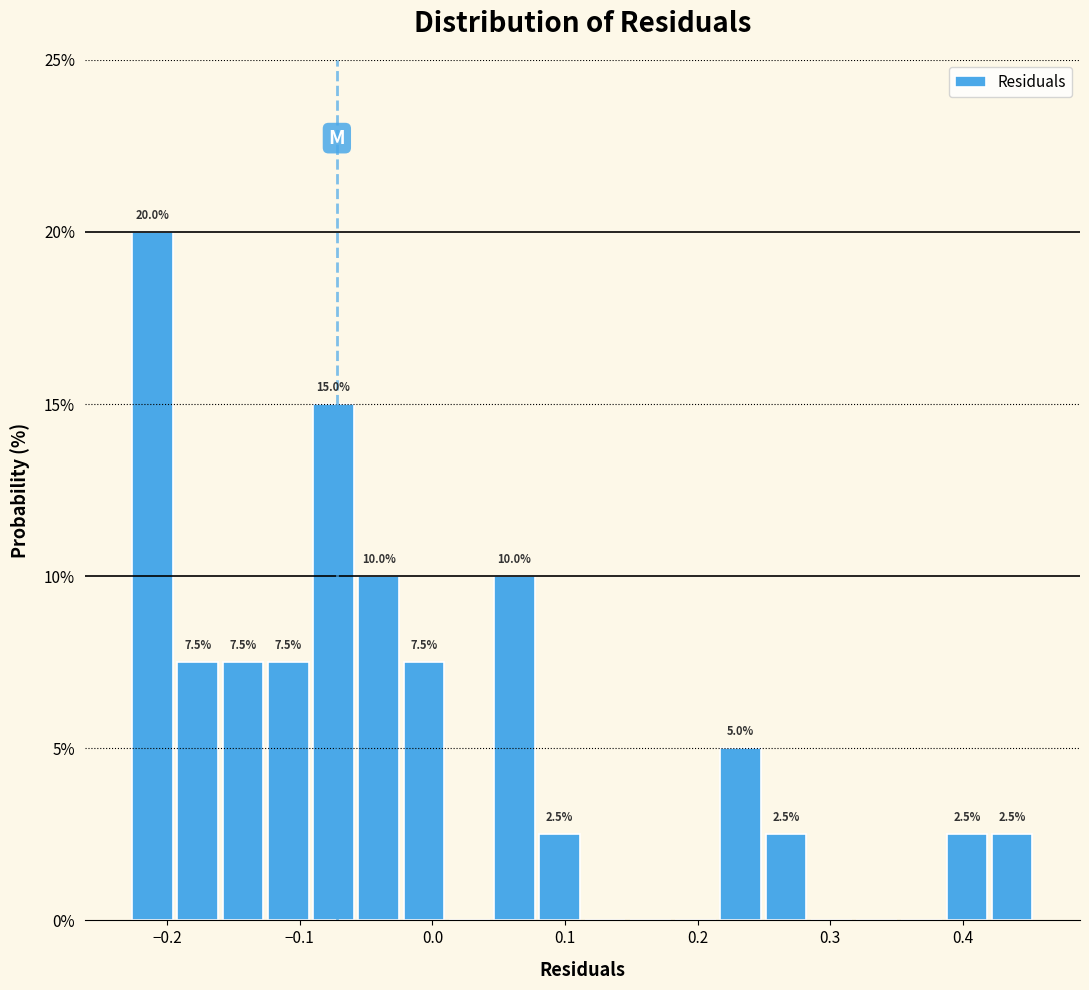

Around what value on the x-axis is the tallest bar? Give the approximate position of its centre, as read against the axis.

-0.21